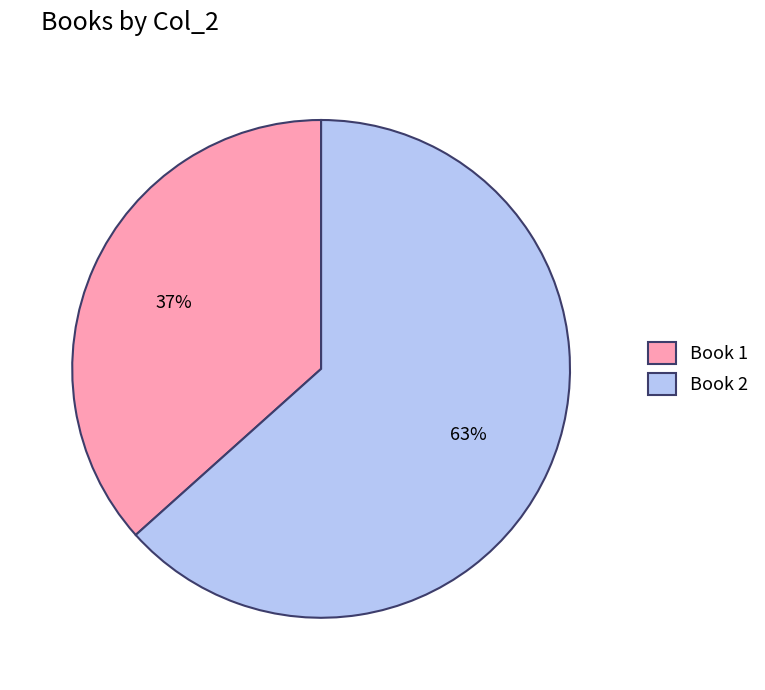

The Book 1 slice represents 37% of the pie. True or false?

True